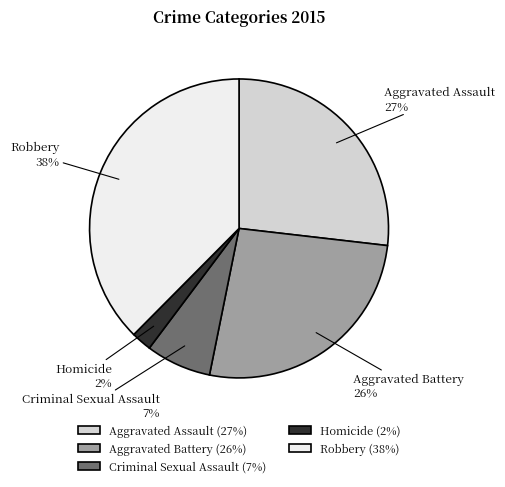

The Aggravated Battery slice represents 26% of the pie. True or false?

True